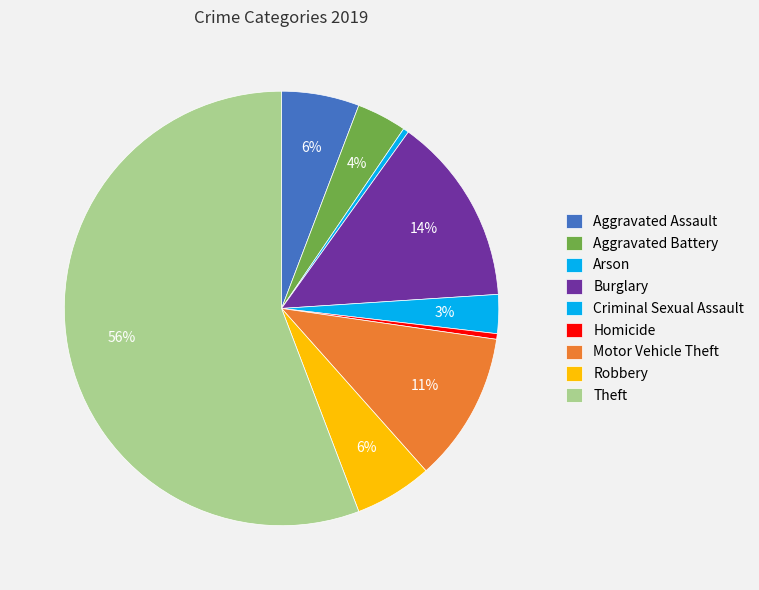

How many segments does this pie chart have?

9